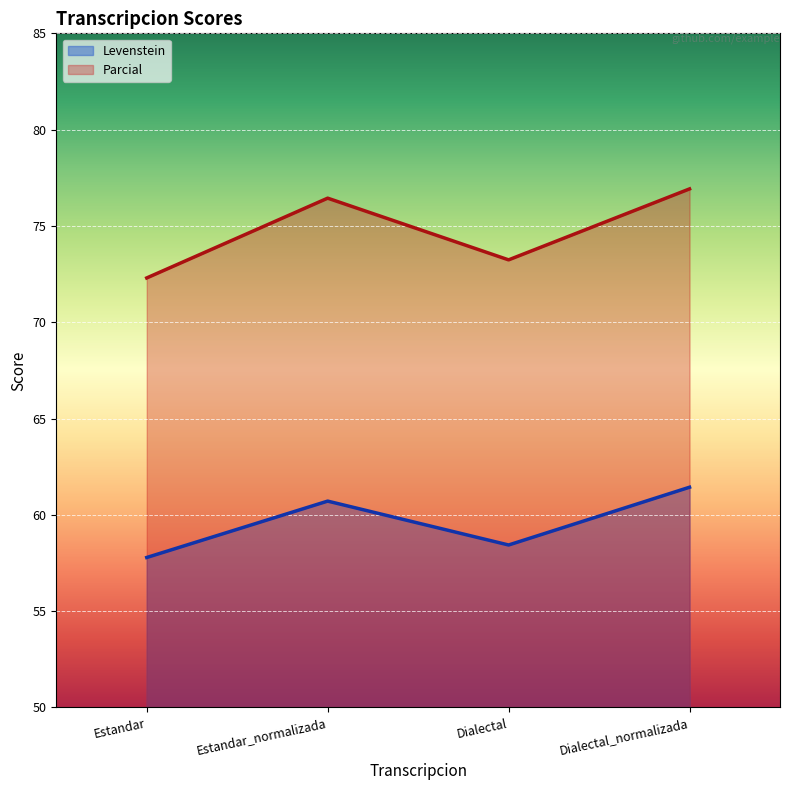

Reading left to right, what are all the values shown in this chart?

Levenstein: Estandar=57.8	Estandar_normalizada=60.7	Dialectal=58.4	Dialectal_normalizada=61.4
Parcial: Estandar=72.3	Estandar_normalizada=76.4	Dialectal=73.2	Dialectal_normalizada=76.9